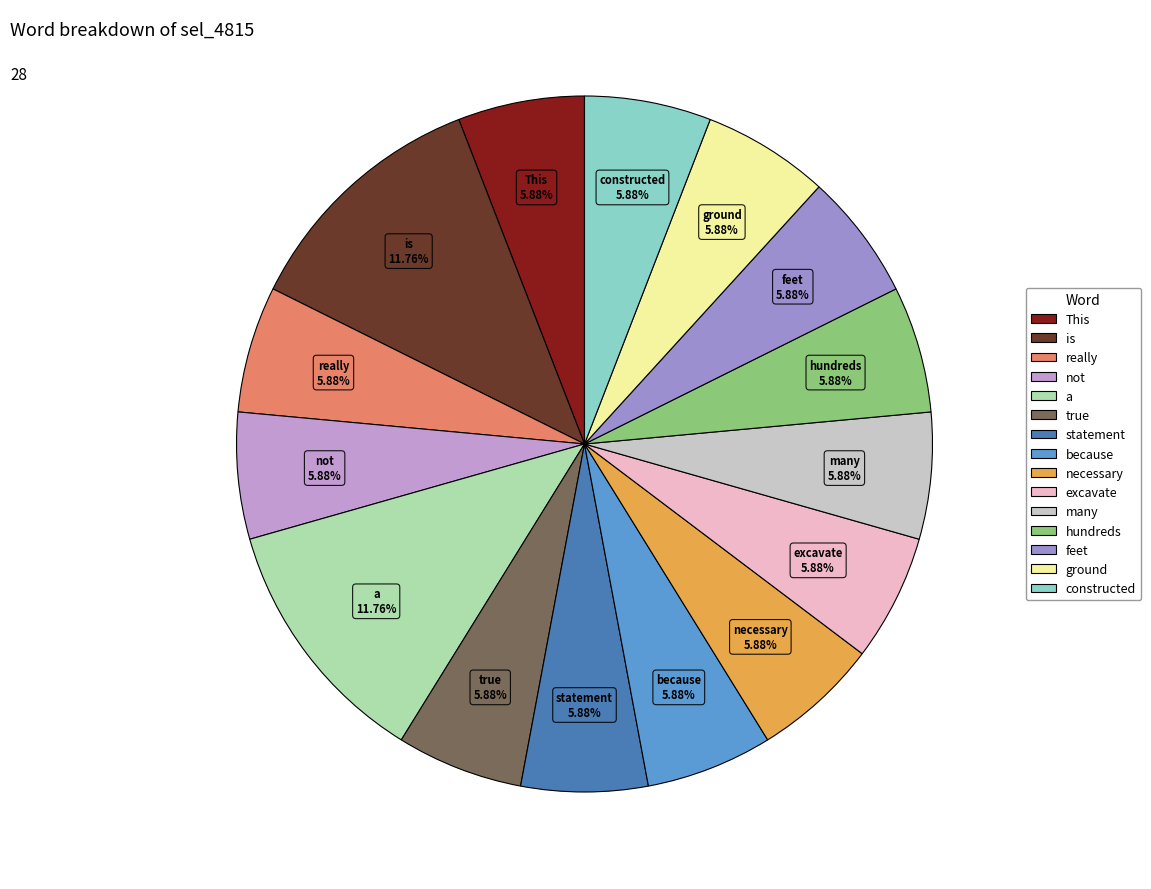

To the nearest percent, what is the average slice percentage?

7%